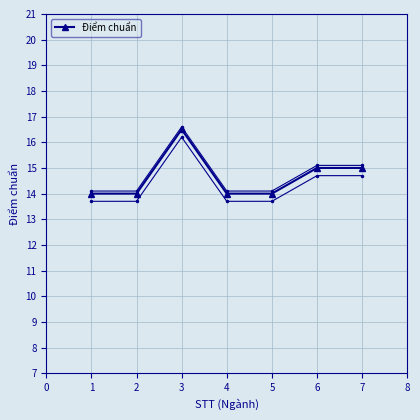

What is the lowest value of the Điểm chuẩn series?

14.0